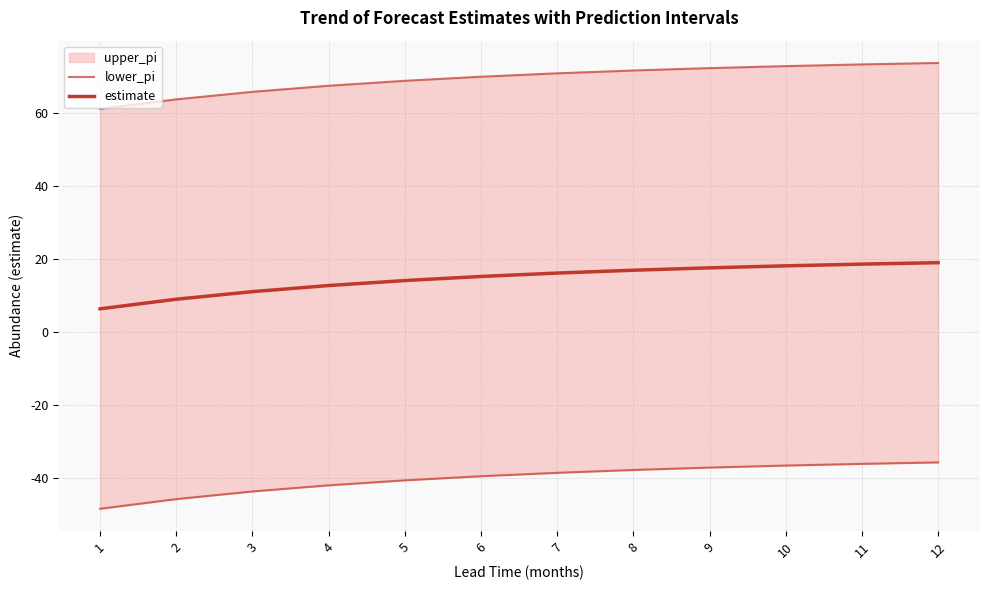

The estimate series shows 12.8 at 4. True or false?

True